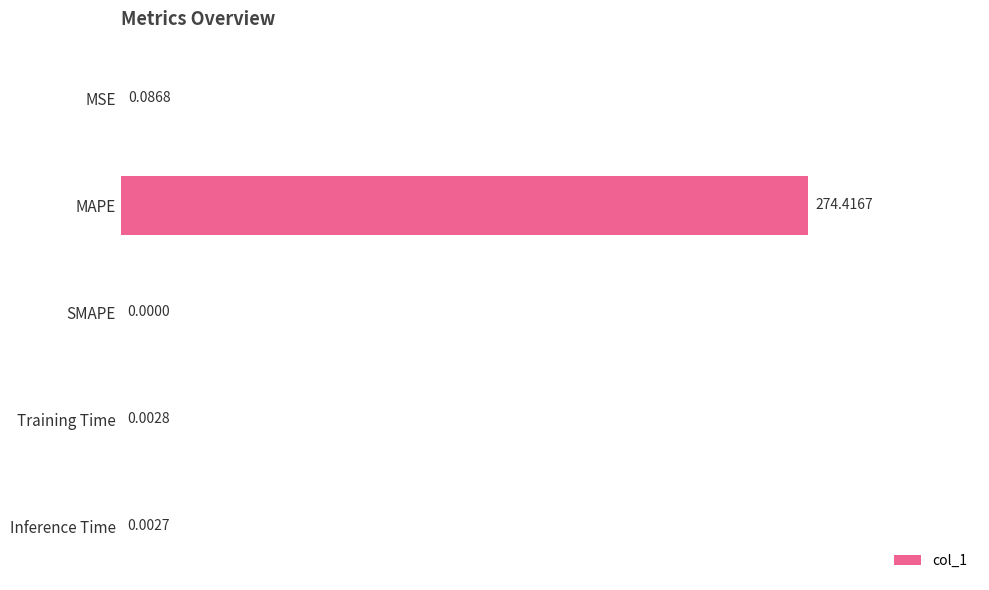

At which label is the value closest to 137?

MSE